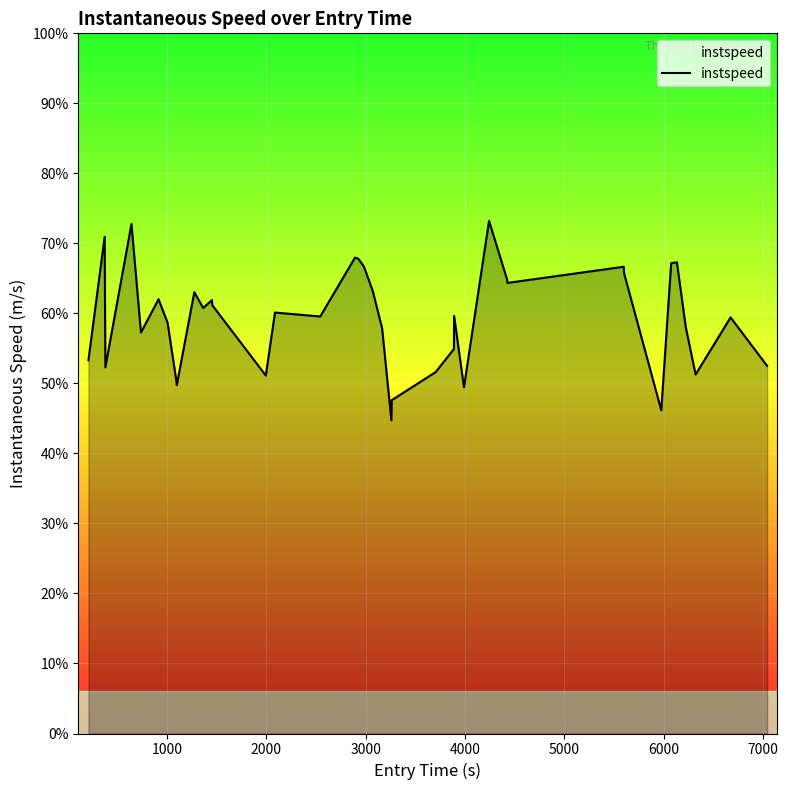

Is this an area chart (filled region under the line)?

Yes